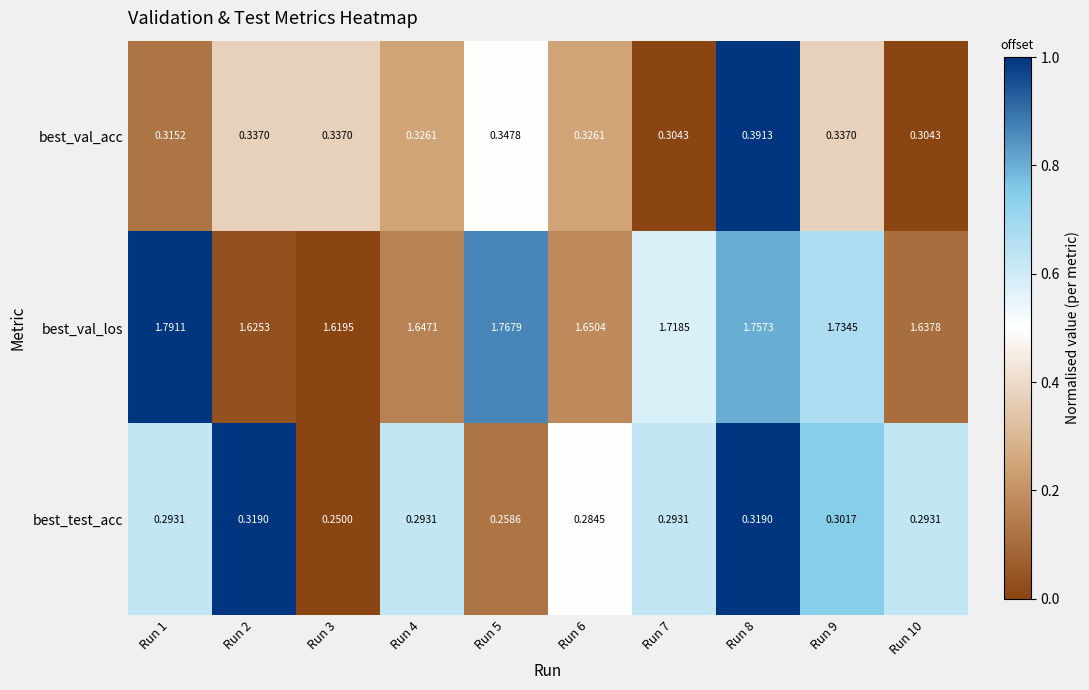

Count the number of categories in the chart.

10